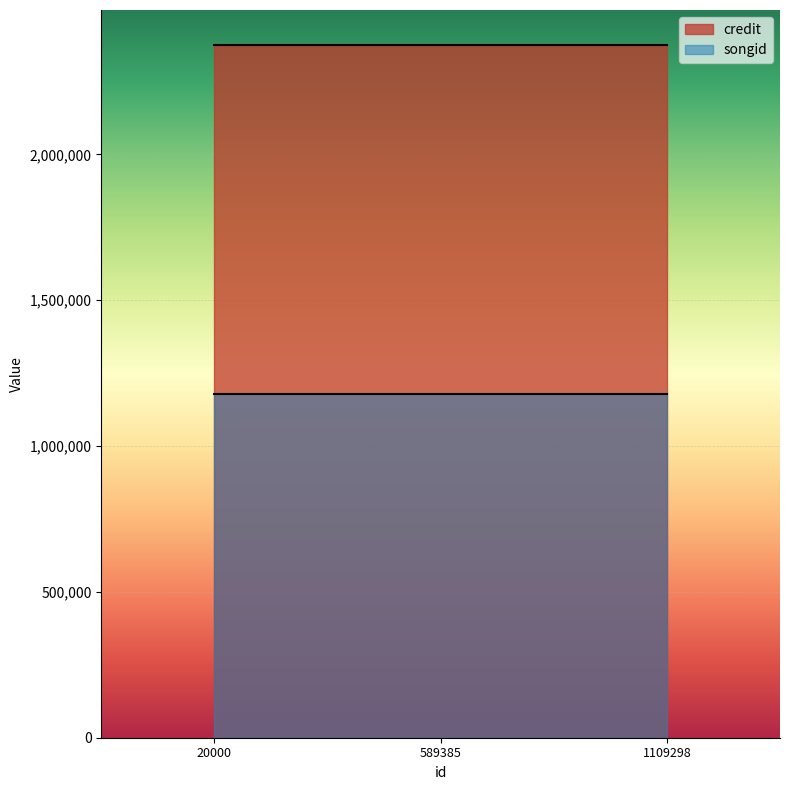

How many lines are shown in the chart?

2